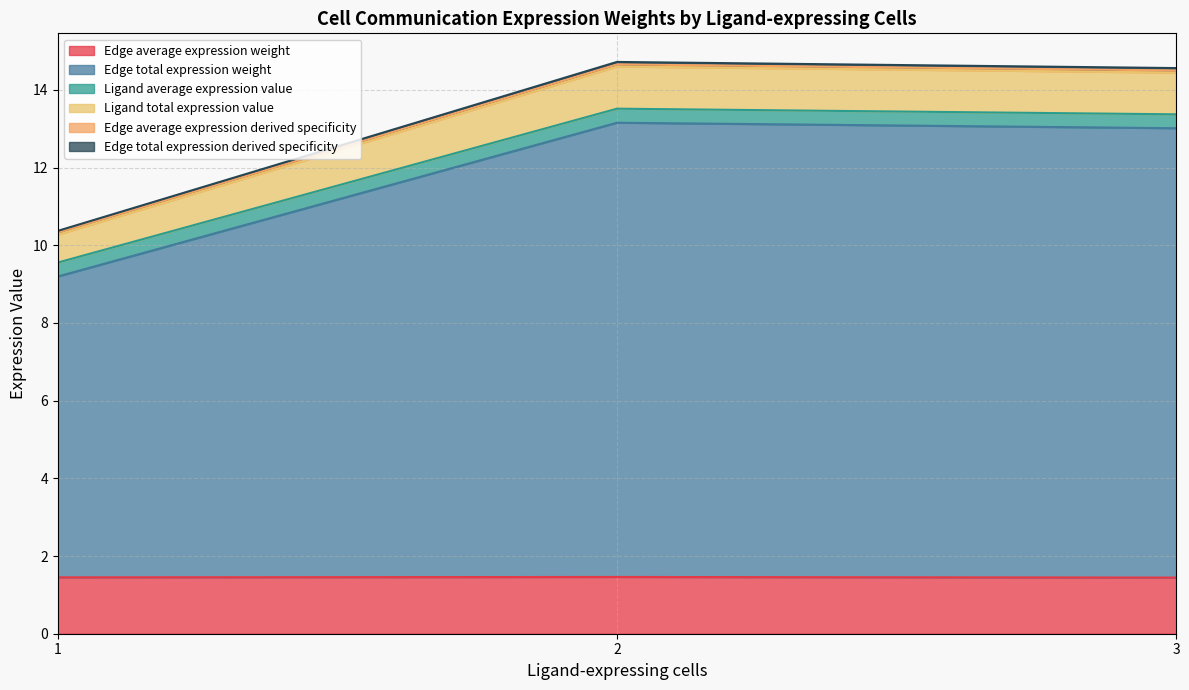

What is the maximum value for Edge average expression weight?

1.5